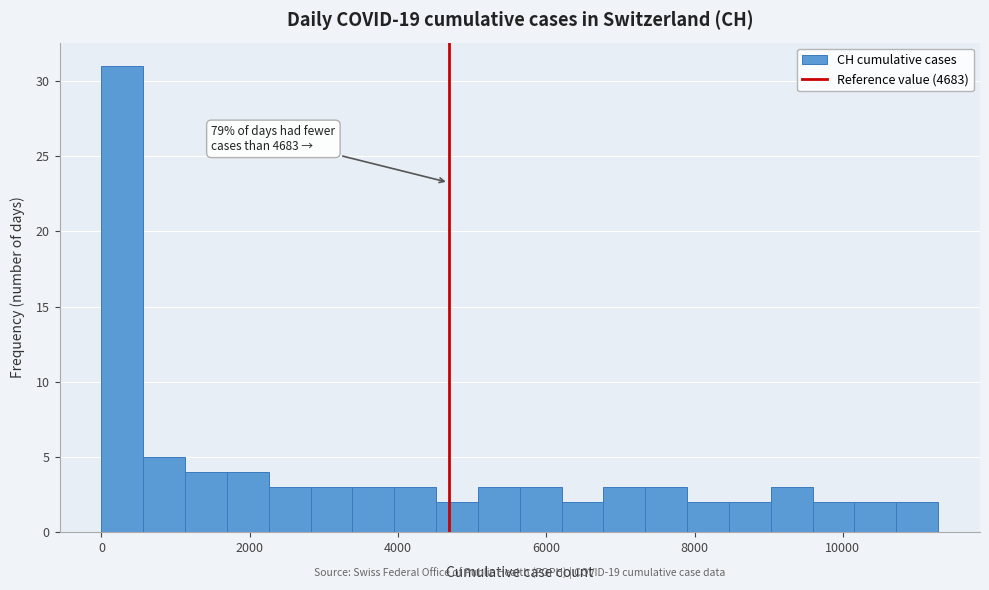

Around what value on the x-axis is the tallest bar? Give the approximate position of its centre, as read against the axis.

200